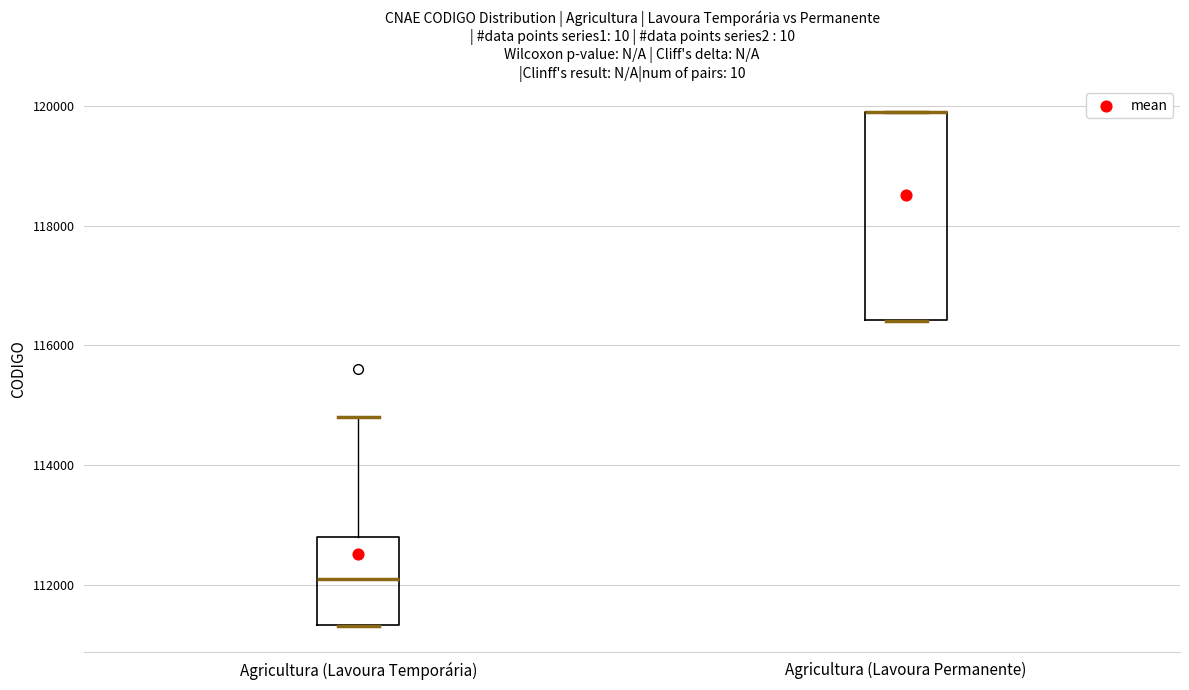

Which box is the tallest, from its lower edge to its upper edge?

Agricultura (Lavoura Permanente)